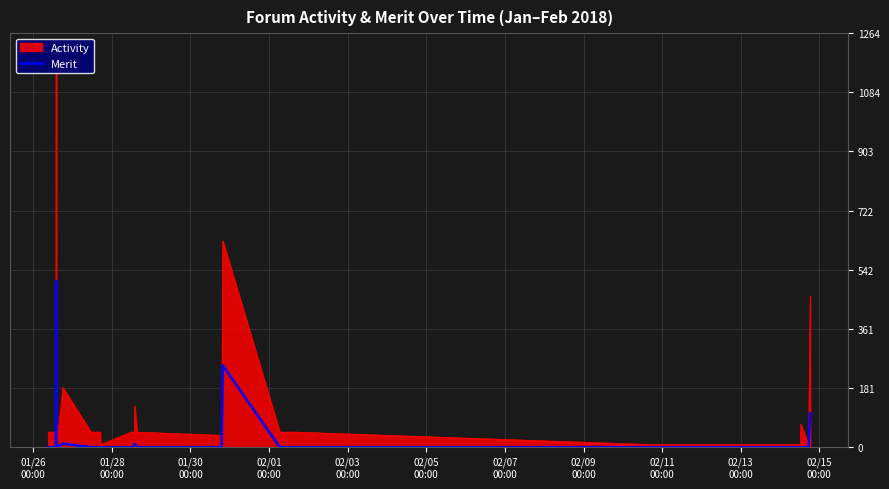

Which series has the widest spread of values?

Activity